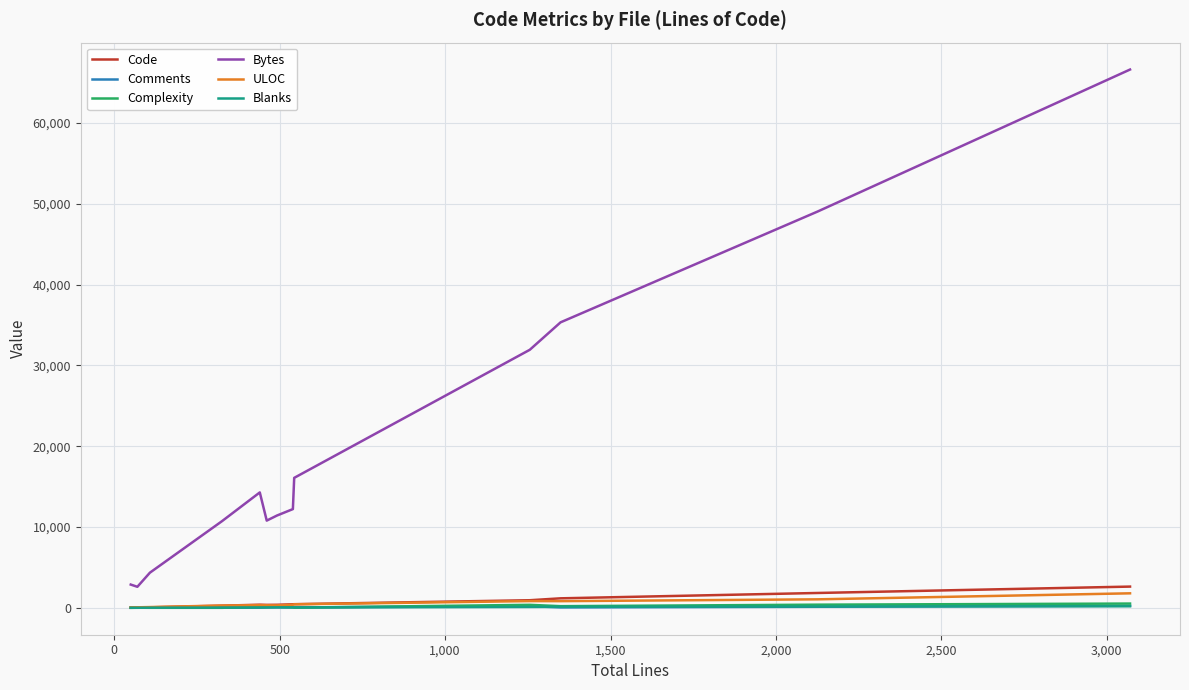

Which series has the largest total across all categories?

Bytes